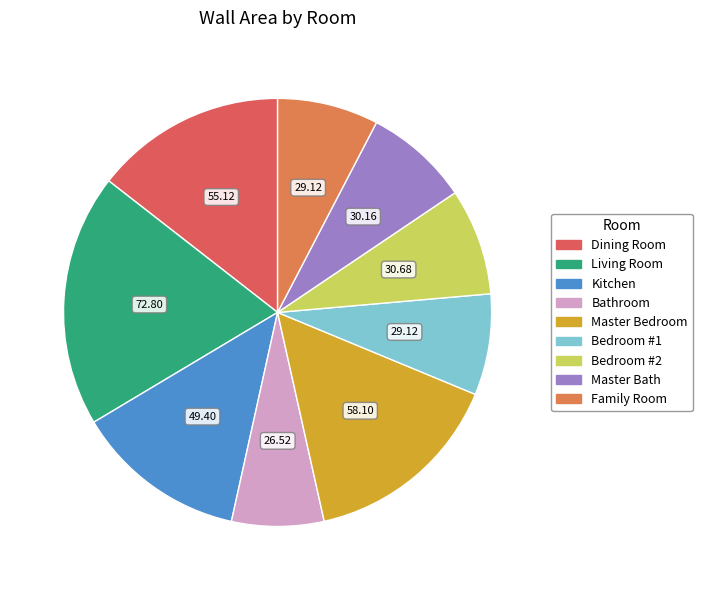

What is the smallest slice in the pie chart?

Bathroom